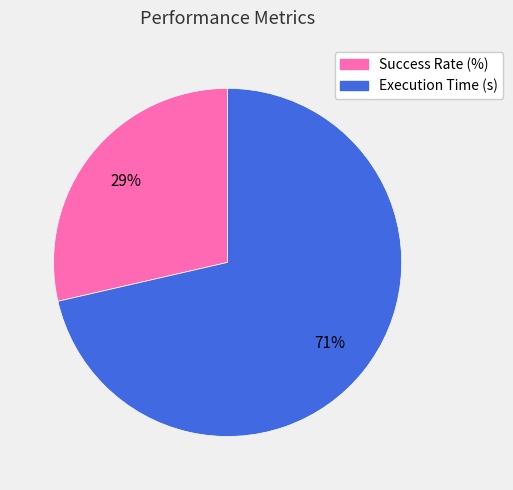

Which slice is the smallest?

Success Rate (%)